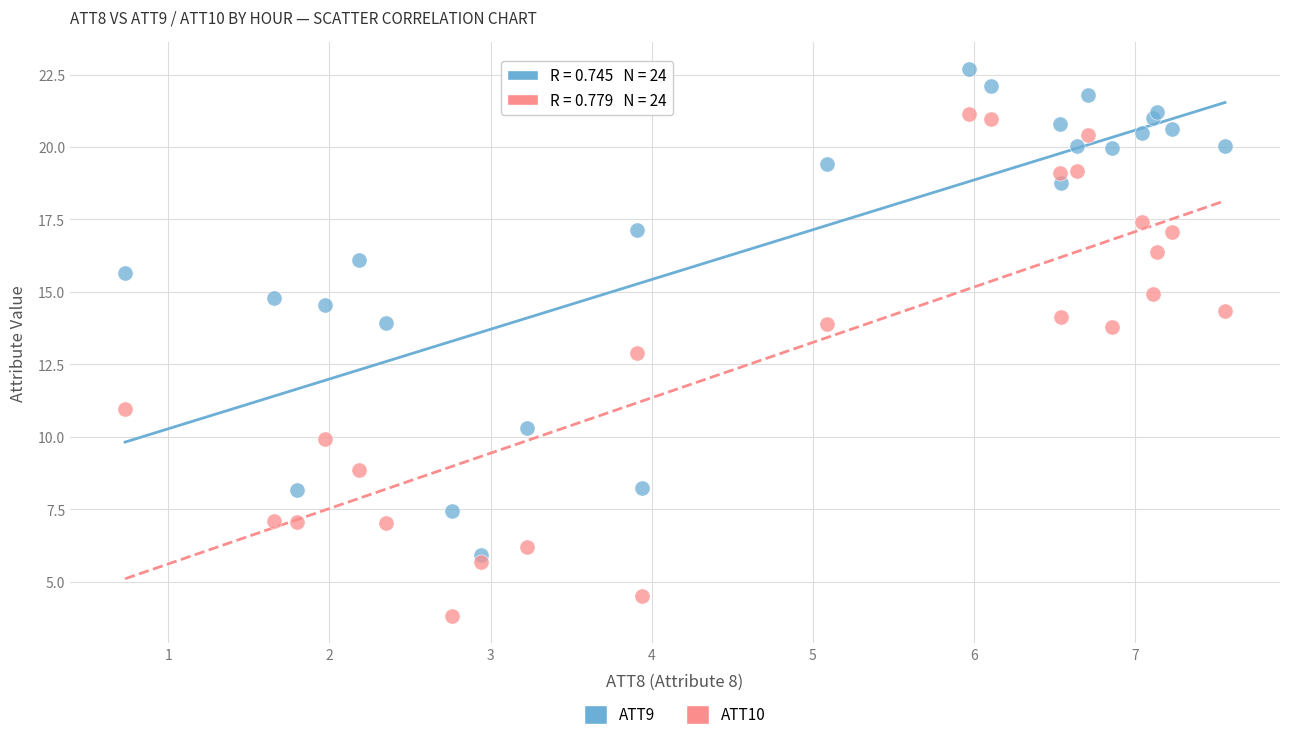

What is the X range (max minus min) for the scatter plot?

6.8